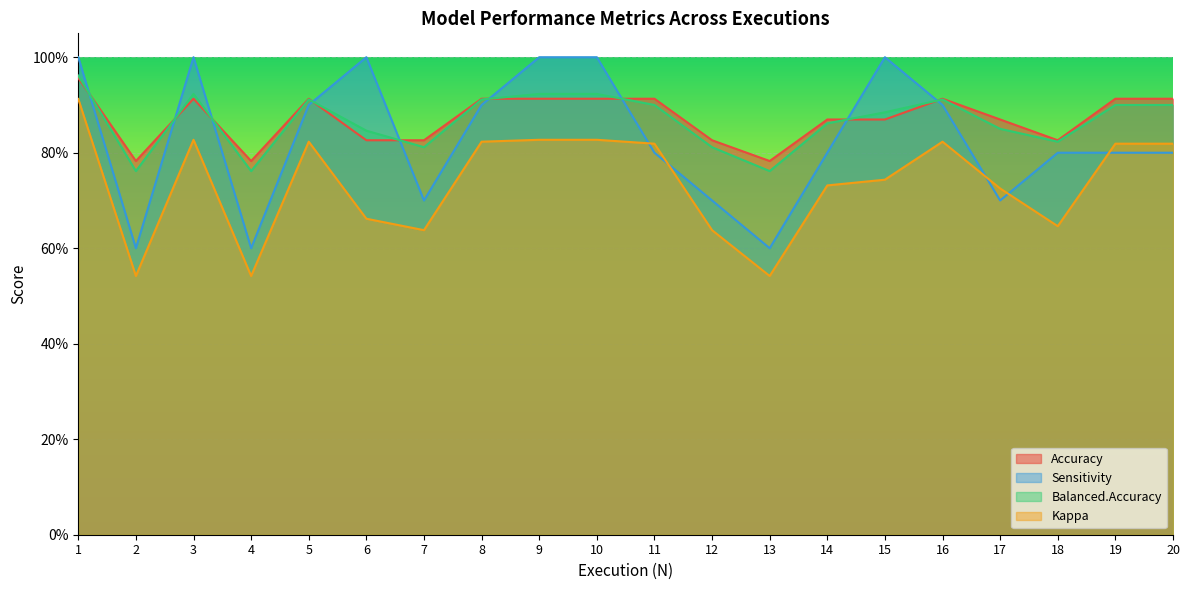

At which category is the sum across all series the highest?

1